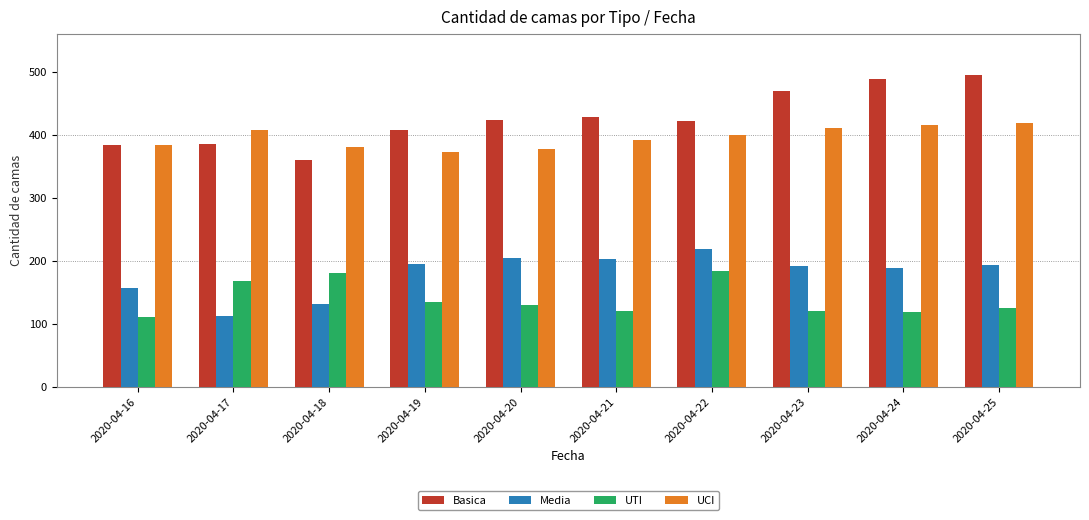

Count the number of data series in this chart.

4